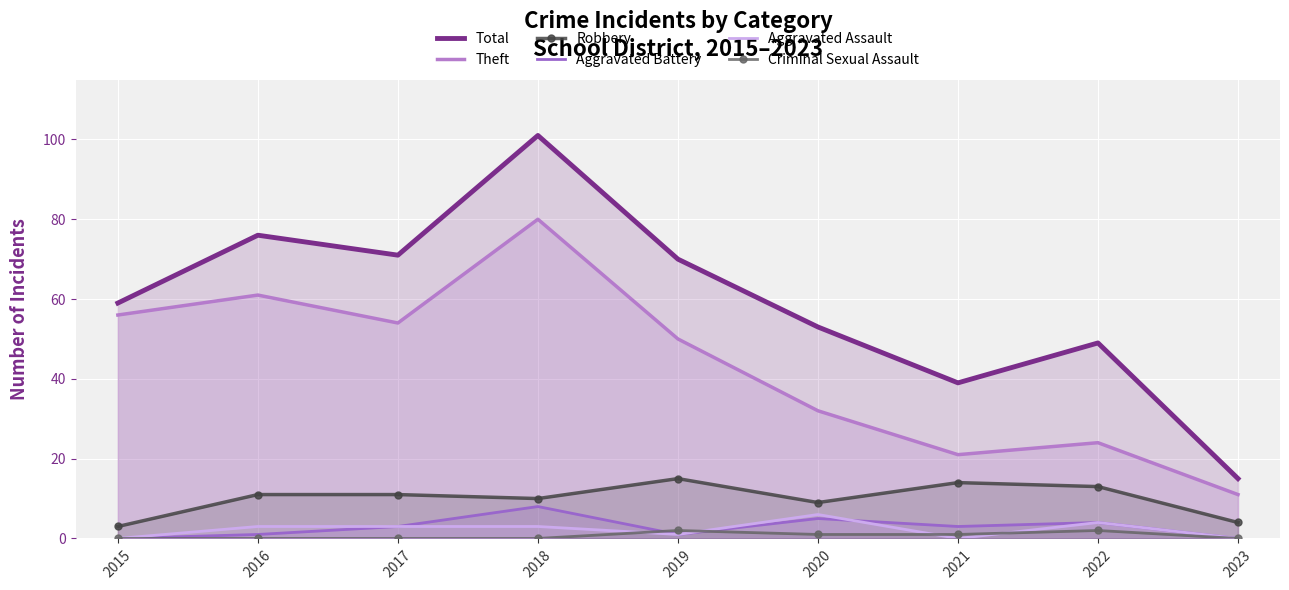

How many interior local peaks does the Total series have?

3